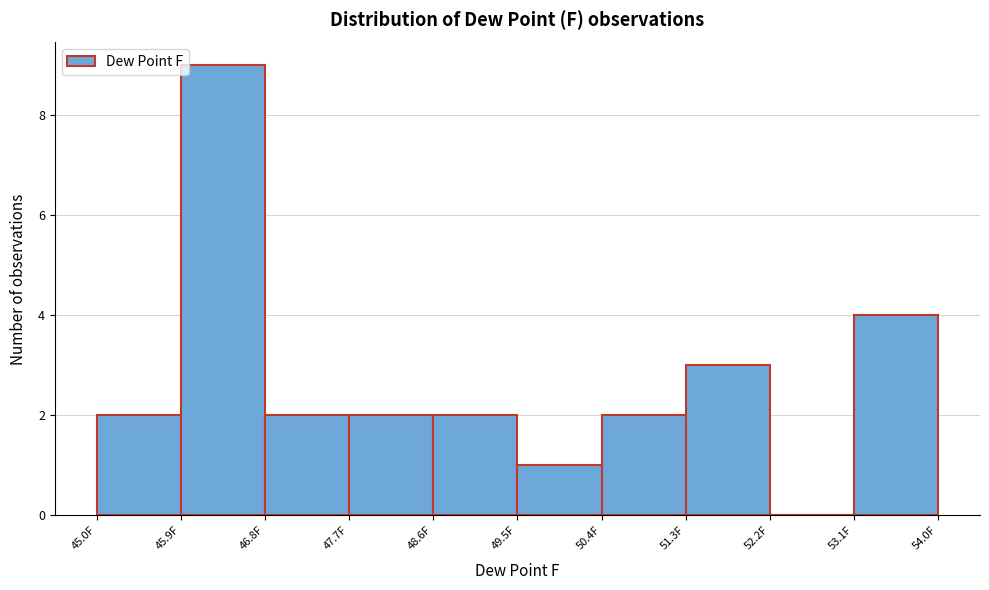

Which range on the x-axis has the tallest bar?

45.9 to 46.8